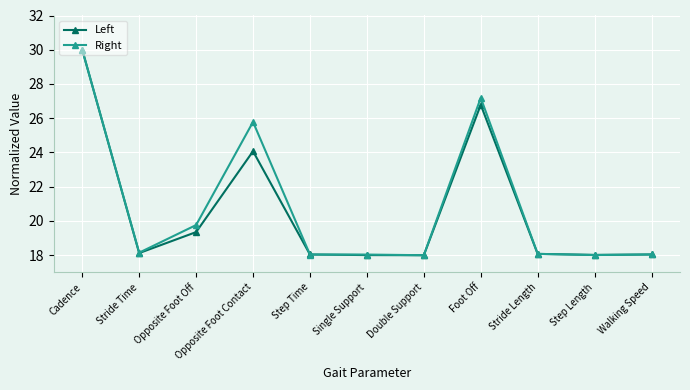

In Right, how many points are higher than both neighbors (excluding endpoints)?

2